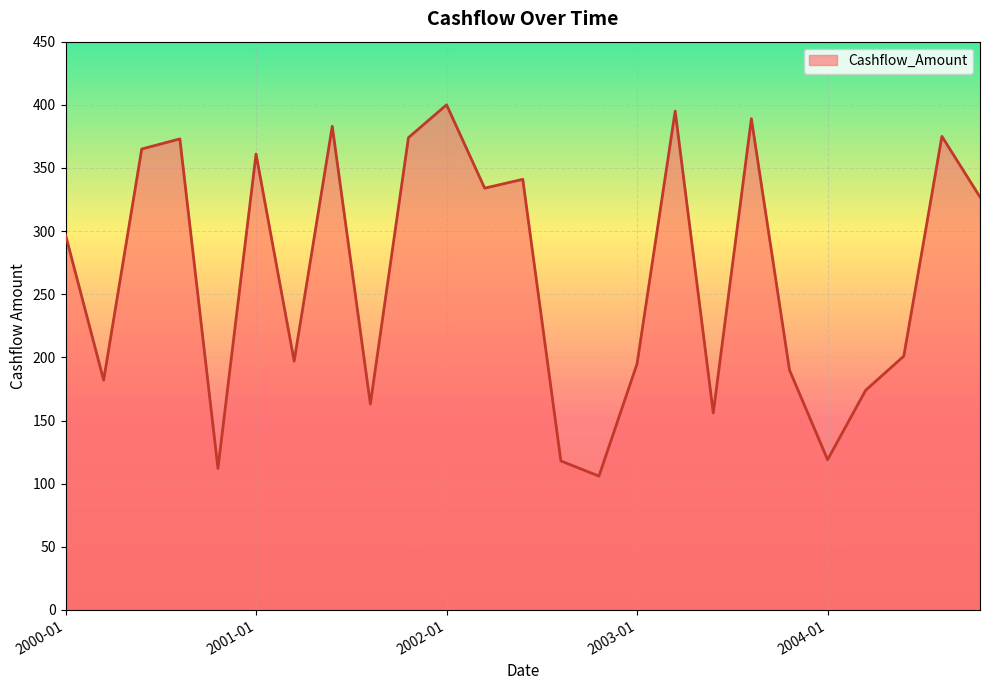

What is the maximum value shown in the chart?

400